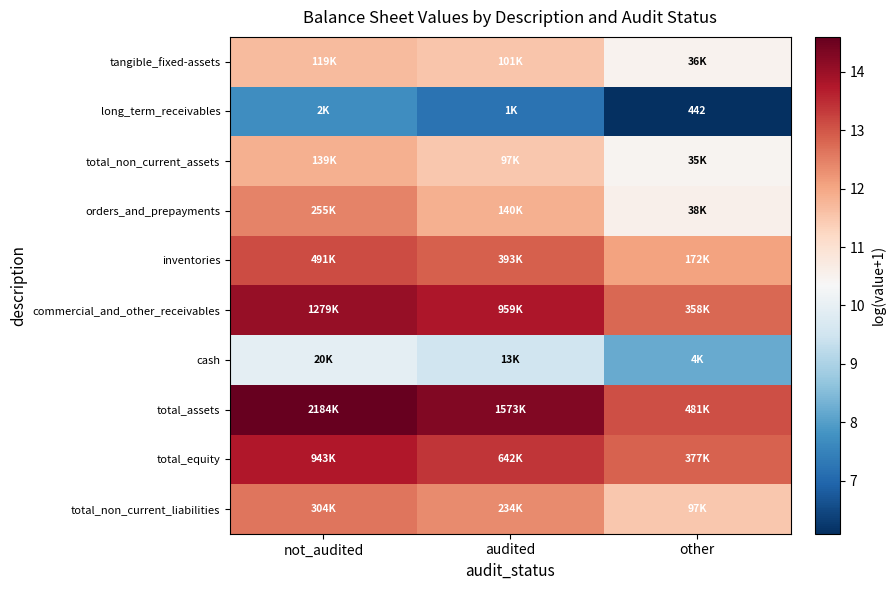

What is the minimum value for cash?

8.2